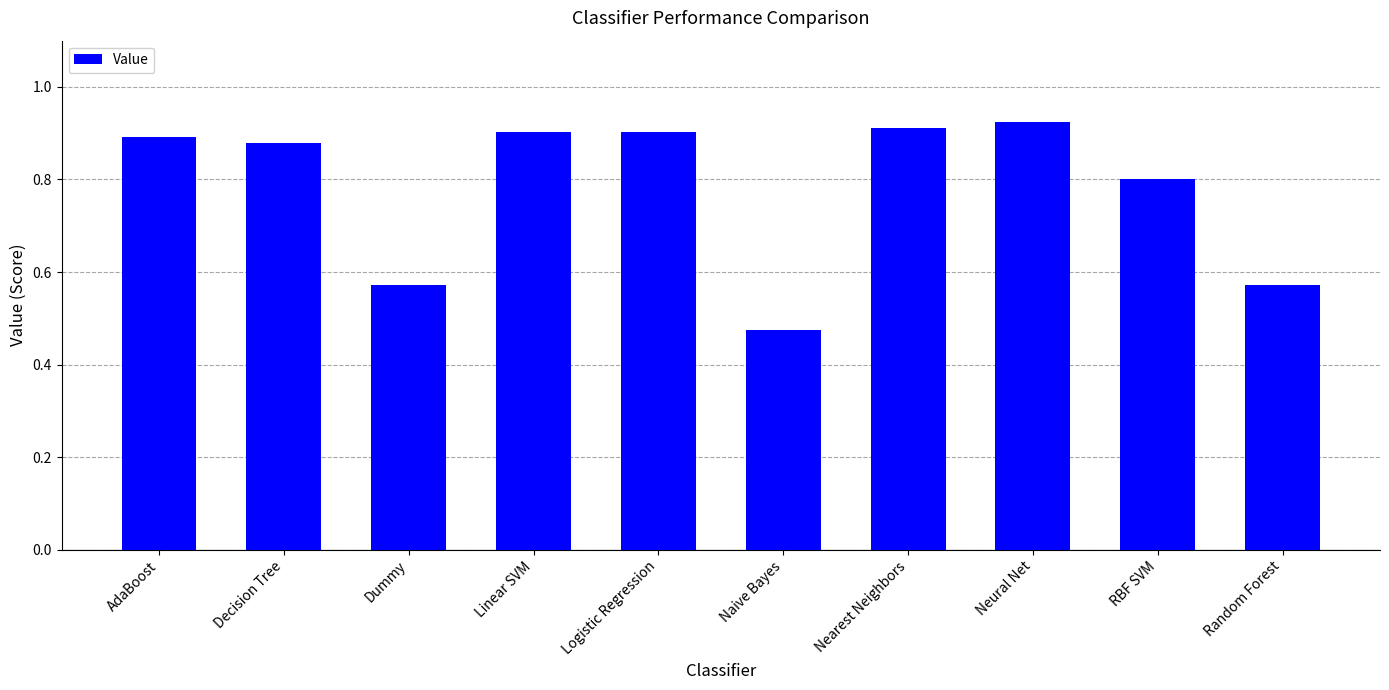

True or false: the data shows 0.9 at Logistic Regression.

True